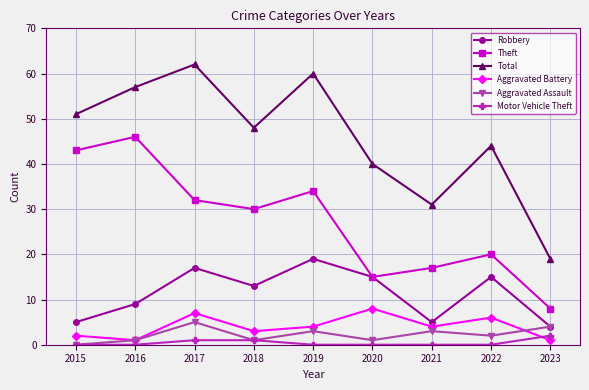

Is this an area chart (filled region under the line)?

No